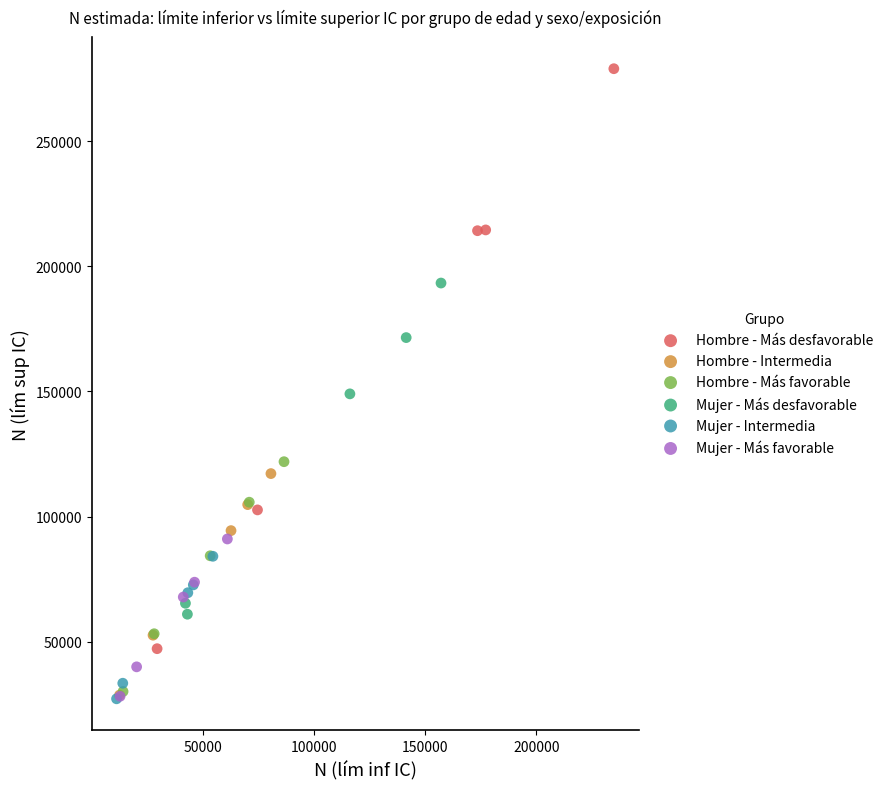

Which series reaches the maximum Y coordinate?

Hombre - Más desfavorable